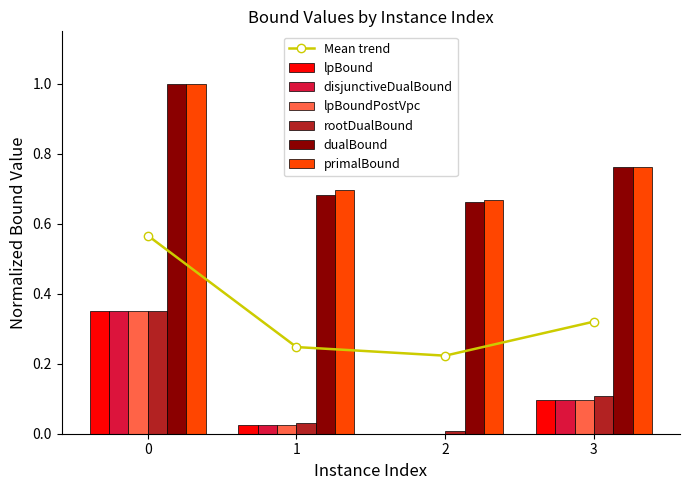

Which series has the widest spread of values?

lpBound